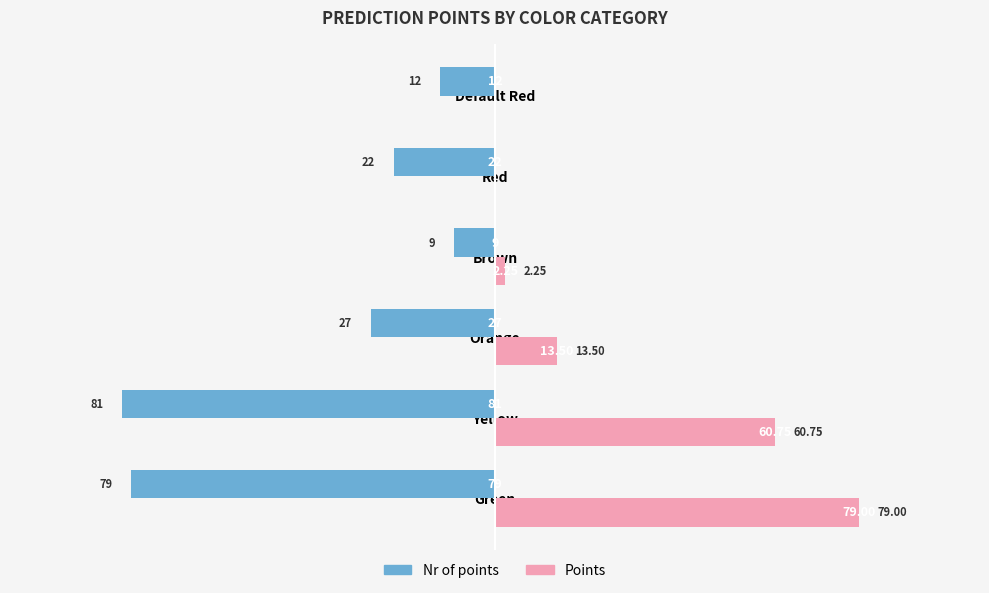

What is the sum of the Nr of points values at Default Red and Yellow?

-93.0